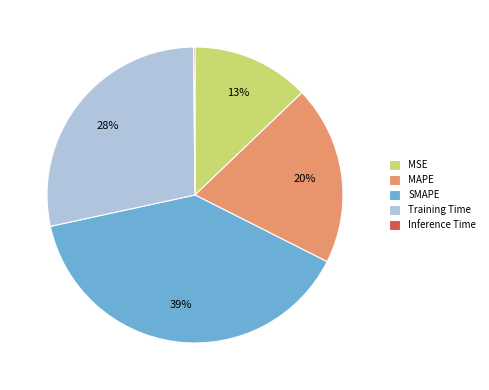

The MSE slice represents 13% of the pie. True or false?

True